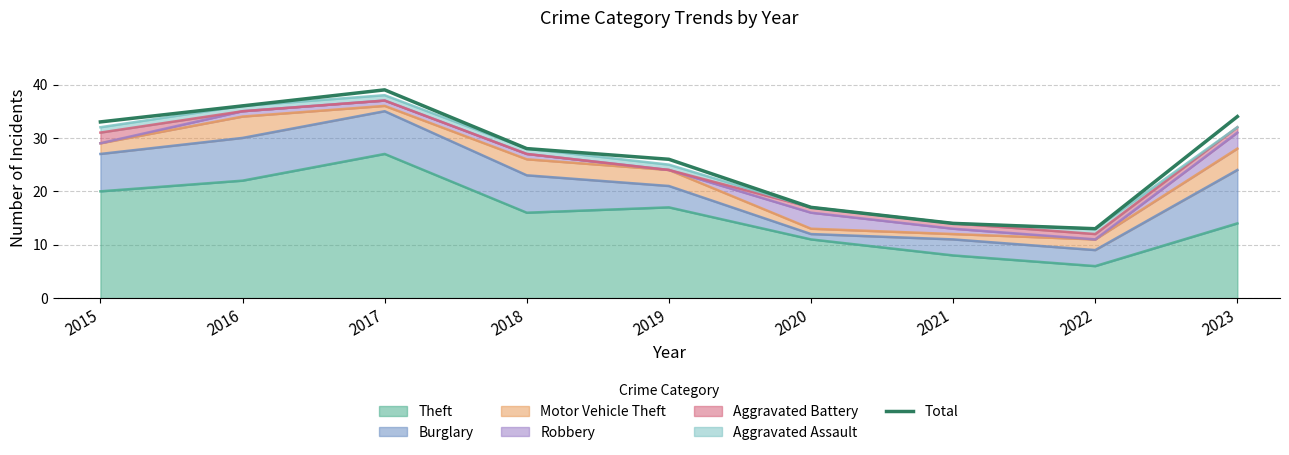

Reading left to right, extract all data points from this chart.

33	36	39	28	26	17	14	13	34